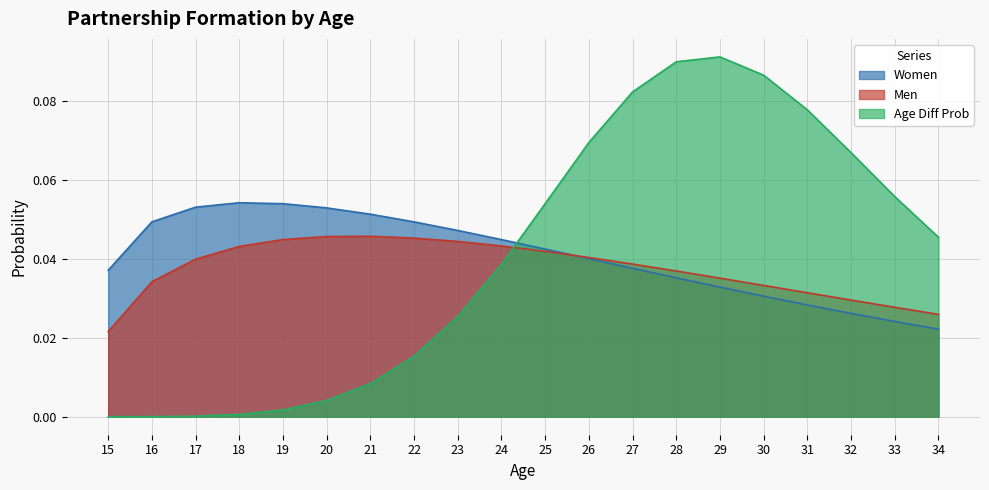

True or false: Age Diff Prob has a value of 0.1 at 33.

False